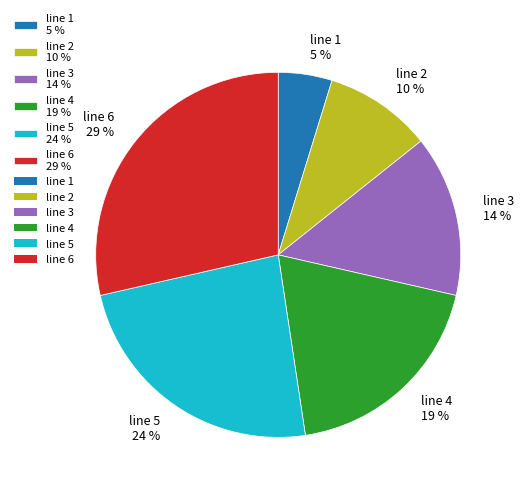

Rank the categories by value from highest to lowest.

line 6, line 5, line 4, line 3, line 2, line 1